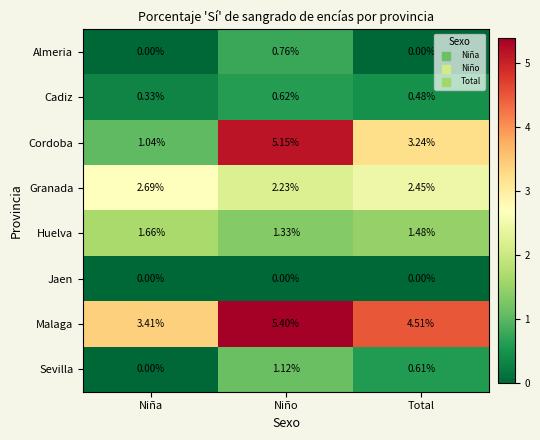

Rank the series by their maximum value, from lowest to highest.

Jaen, Cadiz, Almeria, Sevilla, Huelva, Granada, Cordoba, Malaga